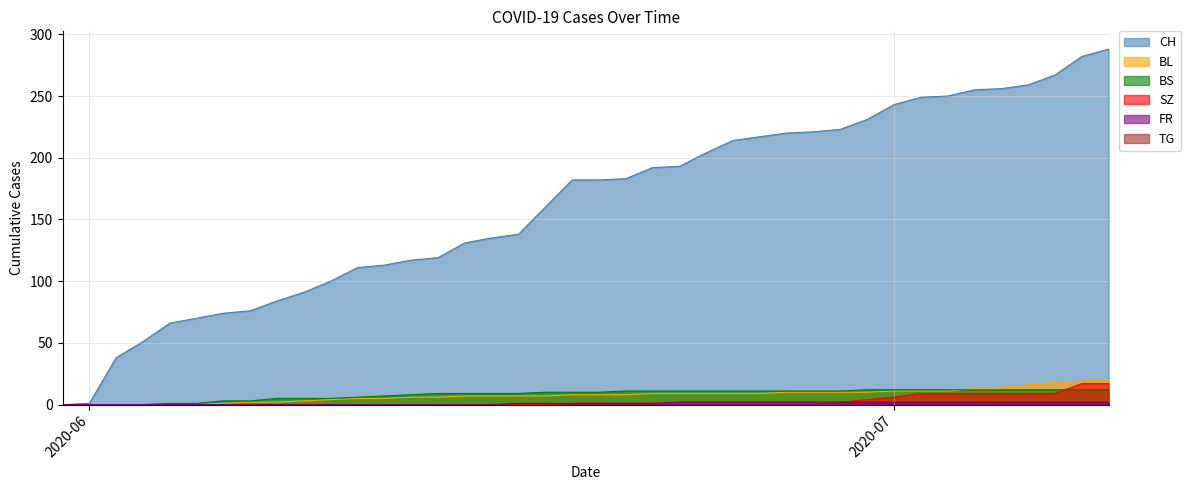

Which series has the largest total across all categories?

CH